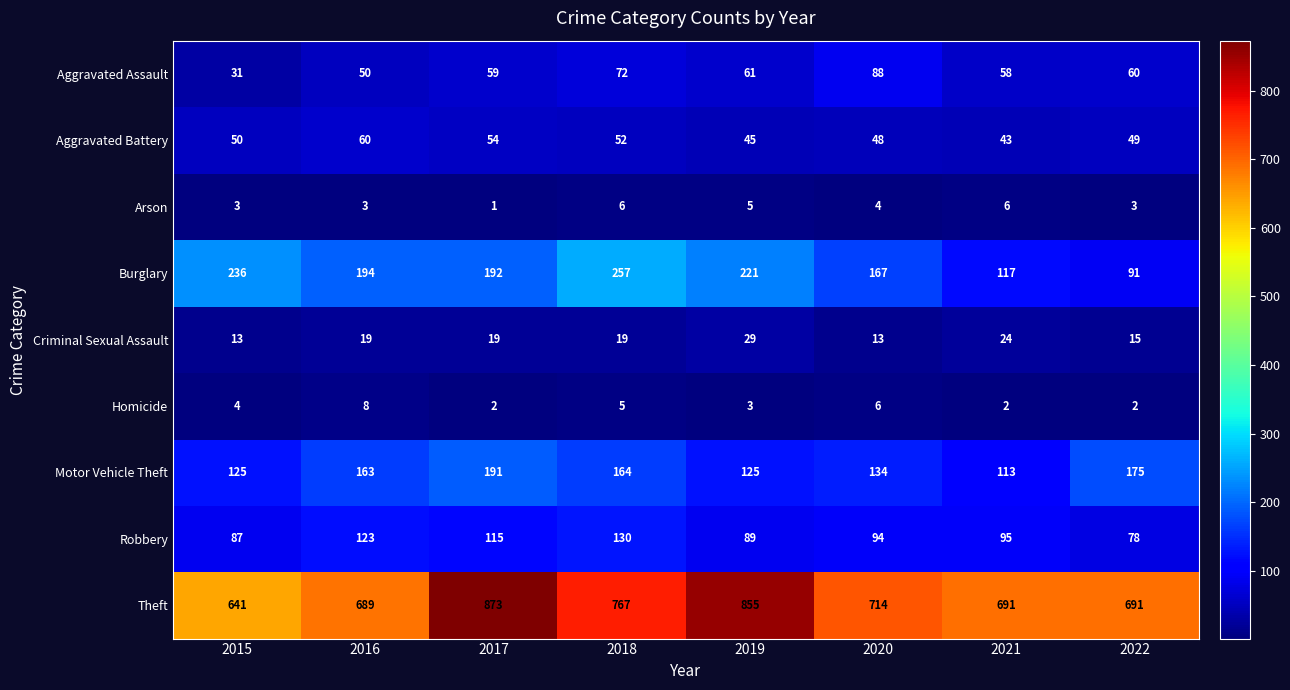

Count the number of categories in the chart.

8